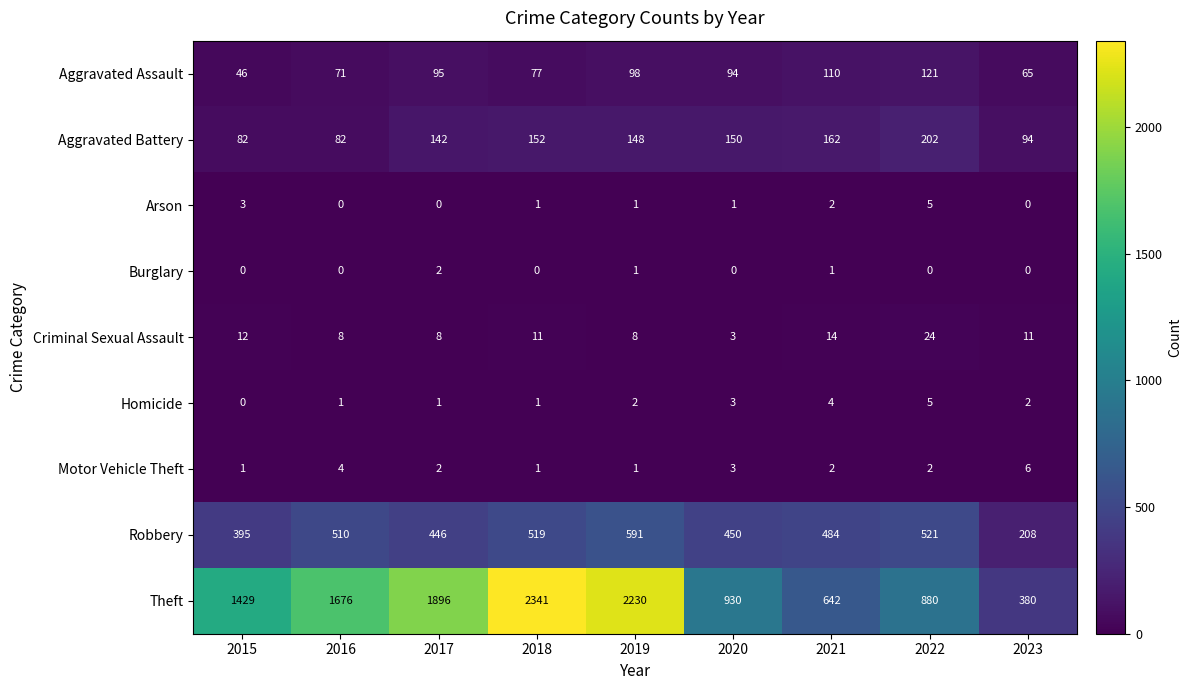

At which category is the sum across all series the highest?

2018